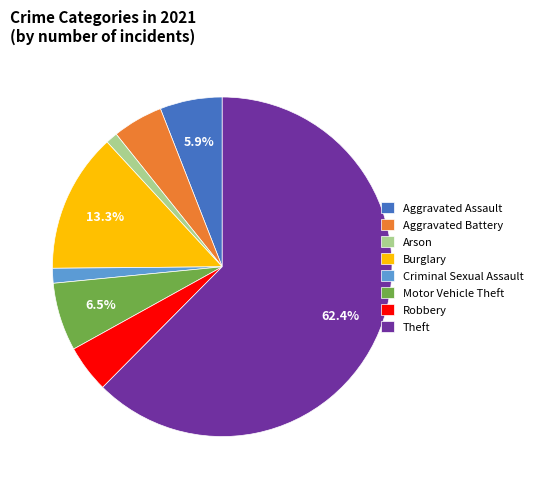

What is the largest slice in the pie chart?

Theft